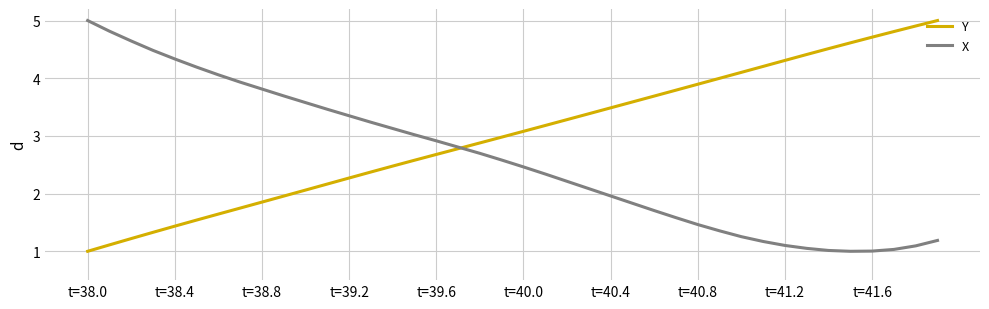

Rank the series by their average value, from lowest to highest.

X, Y